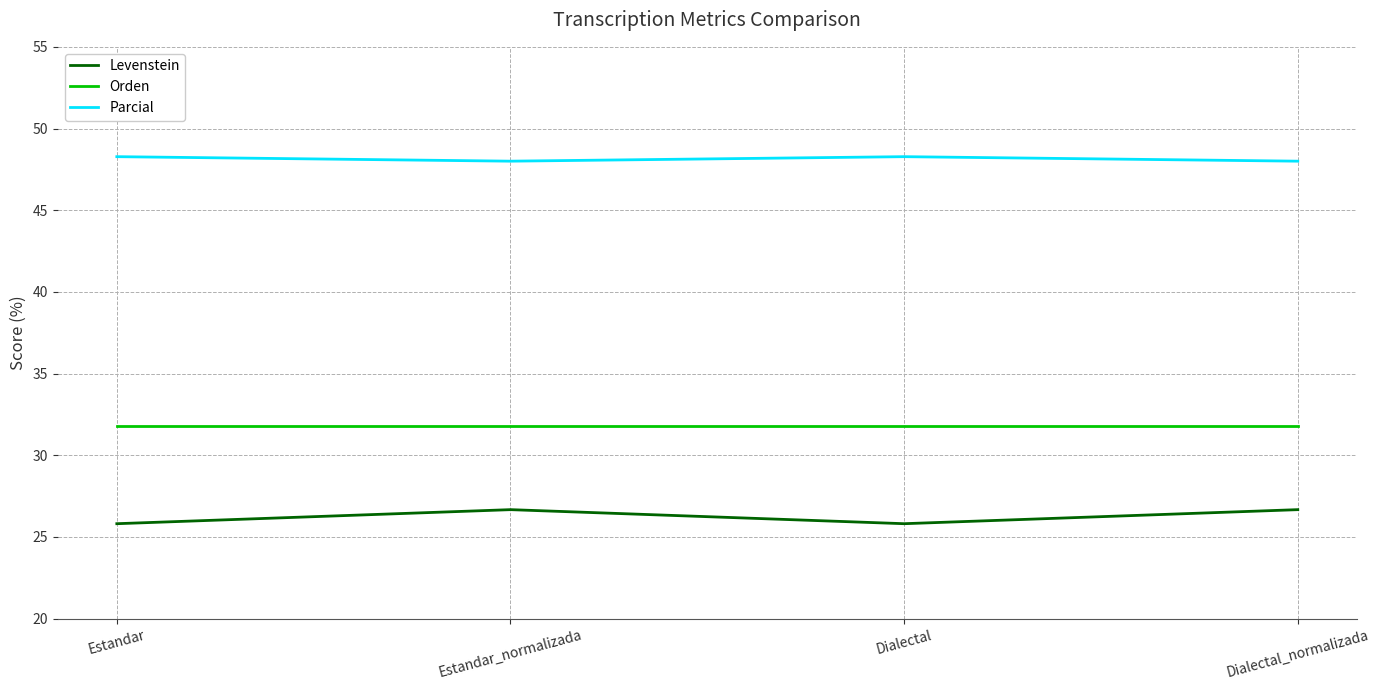

True or false: Parcial and Orden cross at least once.

False